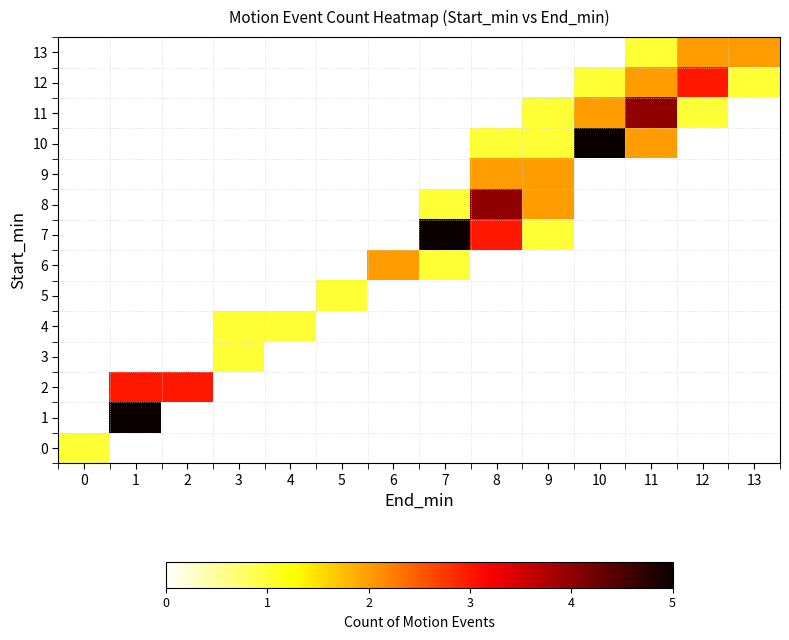

At which category is the sum across all series the highest?

8